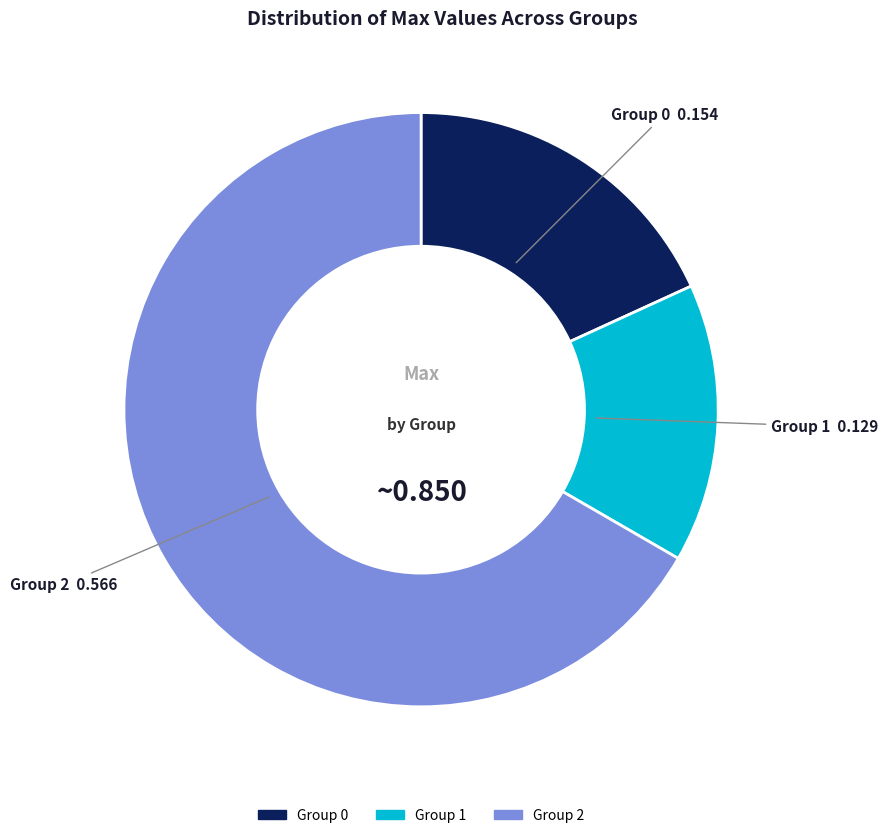

Is there any slice that represents more than half of the pie?

Yes